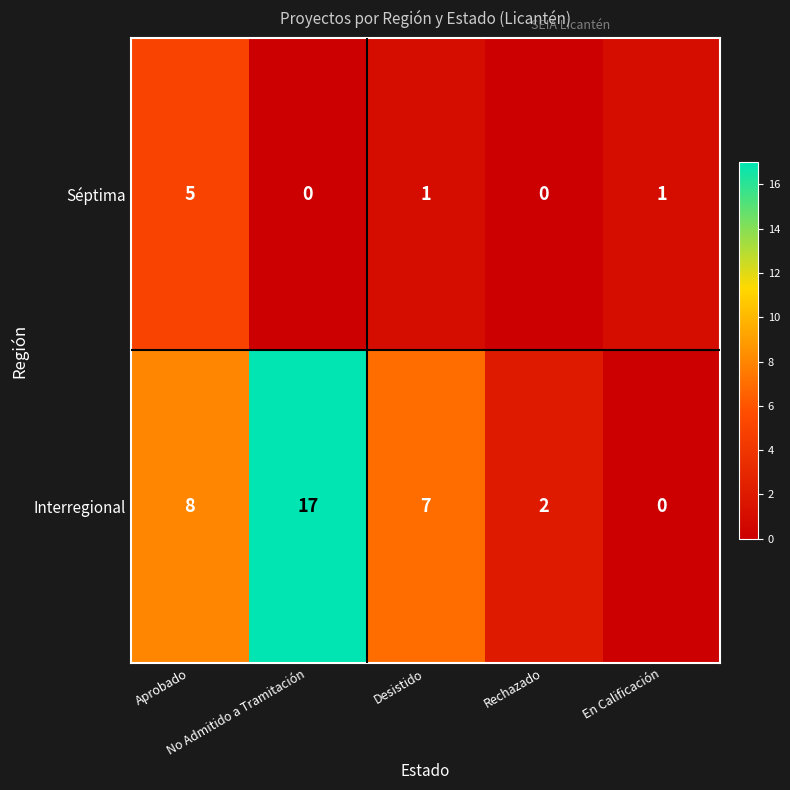

Rank the series by their average value, from lowest to highest.

Séptima, Interregional